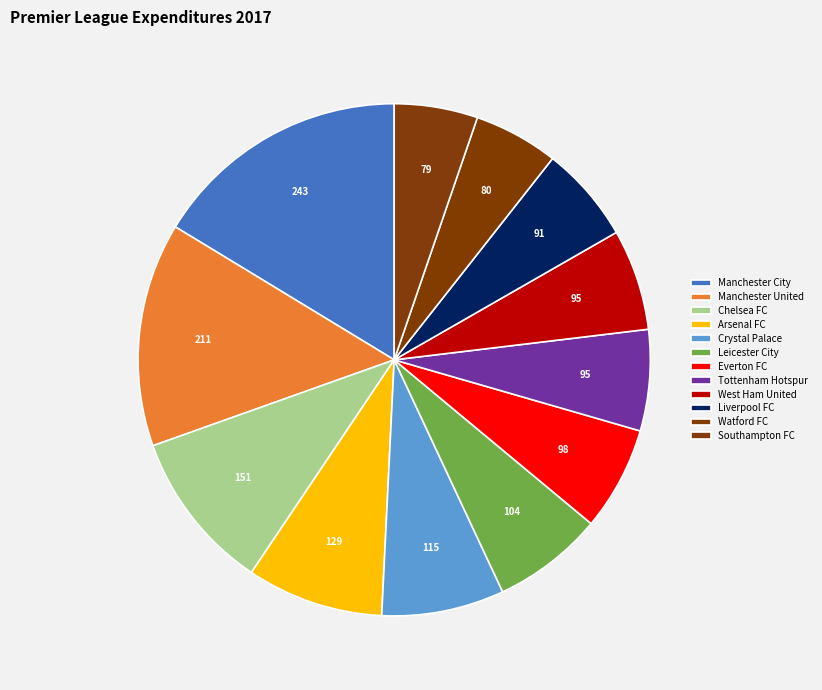

Is there a majority slice in this chart?

No